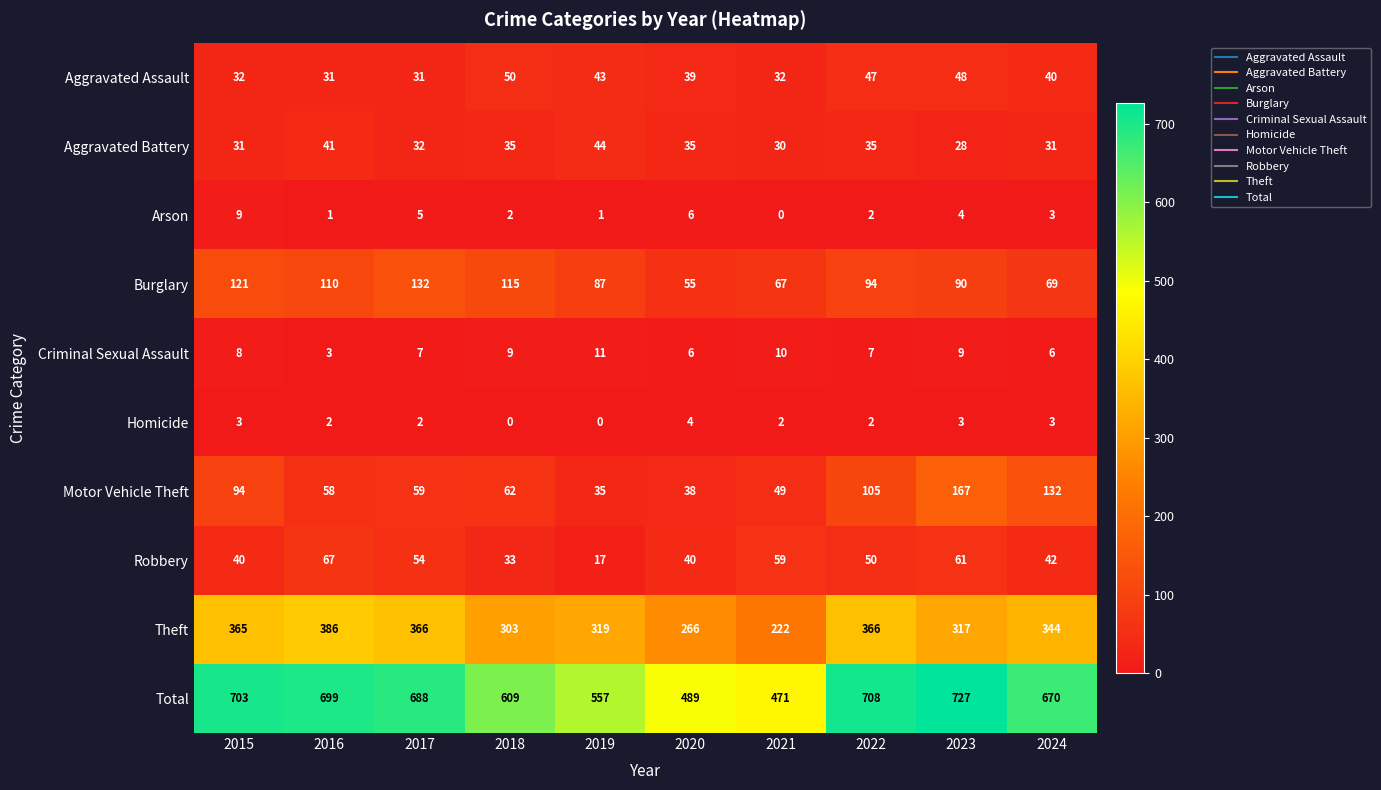

At 2023, list the series in order from smallest to largest.

Homicide, Arson, Criminal Sexual Assault, Aggravated Battery, Aggravated Assault, Robbery, Burglary, Motor Vehicle Theft, Theft, Total